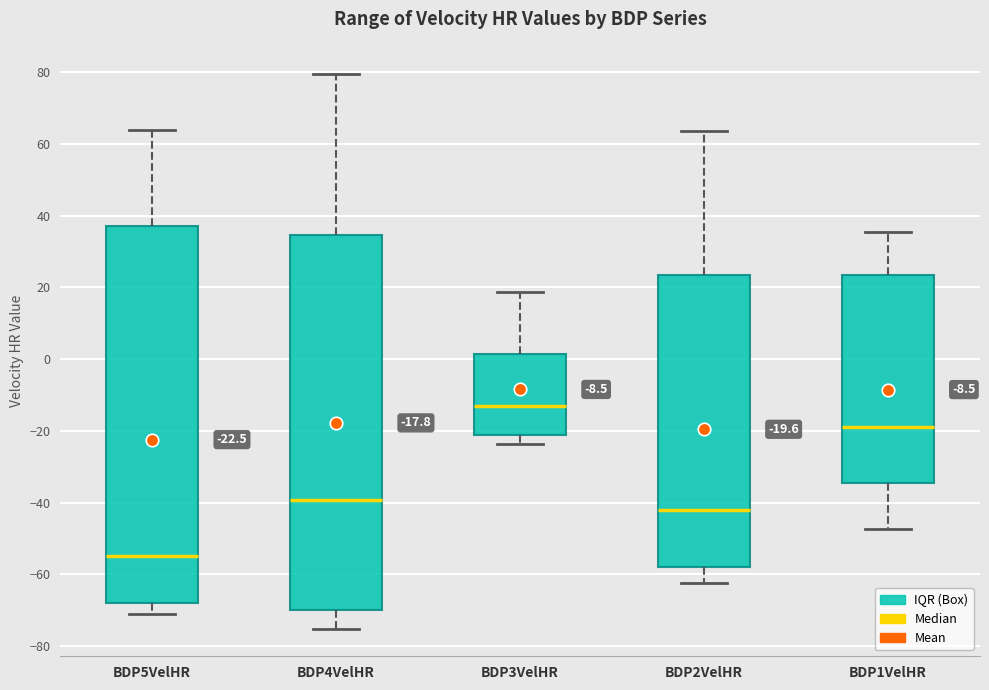

Which box has the lowest median line?

BDP5VelHR